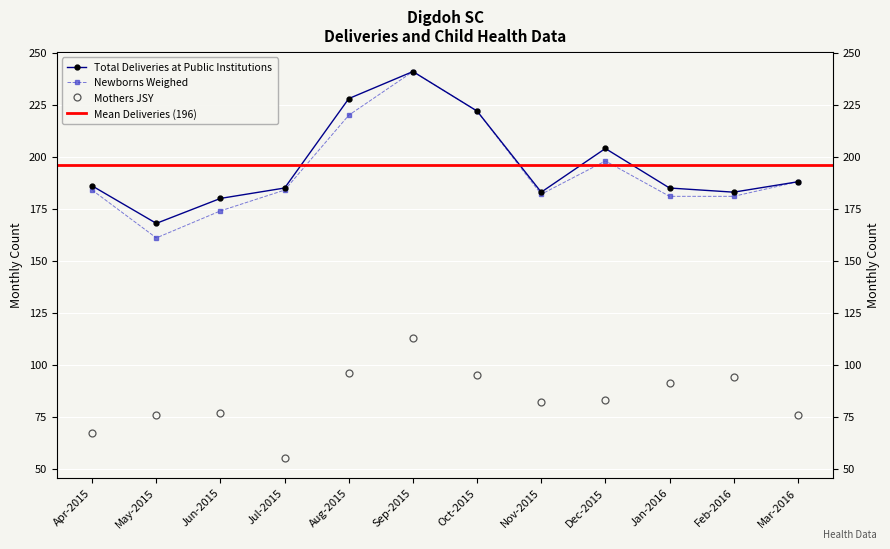

What is the total value across all series at May-2015?

405